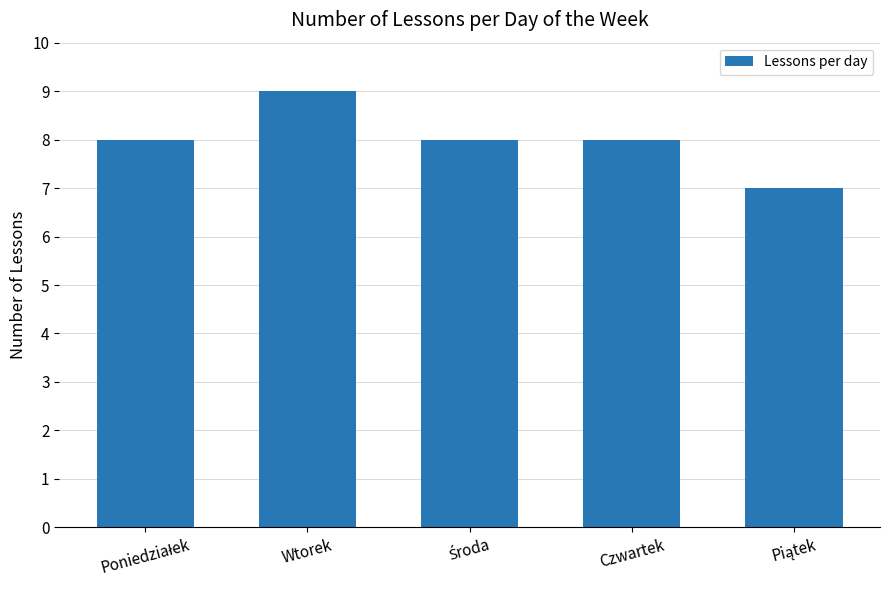

The value at Czwartek is 8. True or false?

True